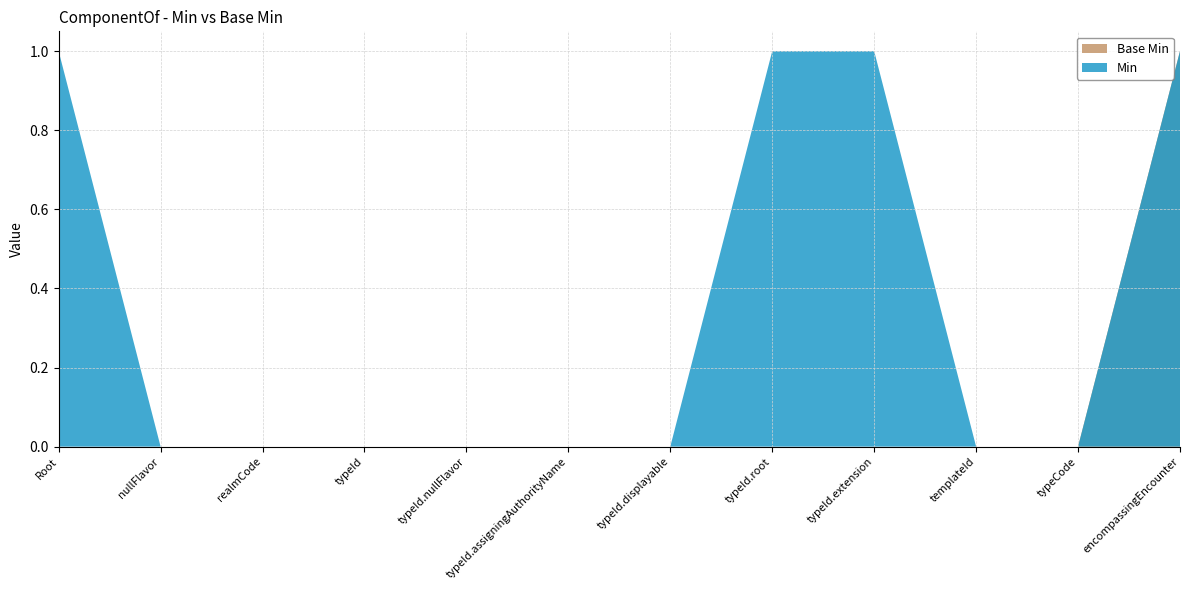

Reading left to right, what are all the values shown in this chart?

Min: 1	0	0	0	0	0	0	1	1	0	0	1
Base Min: 0	0	0	0	0	0	0	0	0	0	0	1